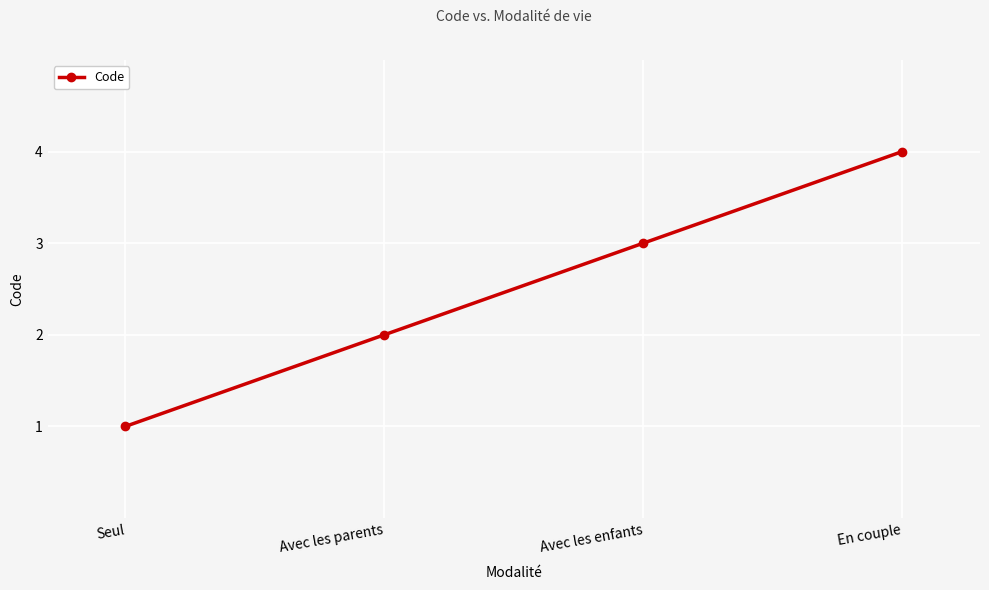

List the labels in order of value, largest first.

En couple, Avec les enfants, Avec les parents, Seul